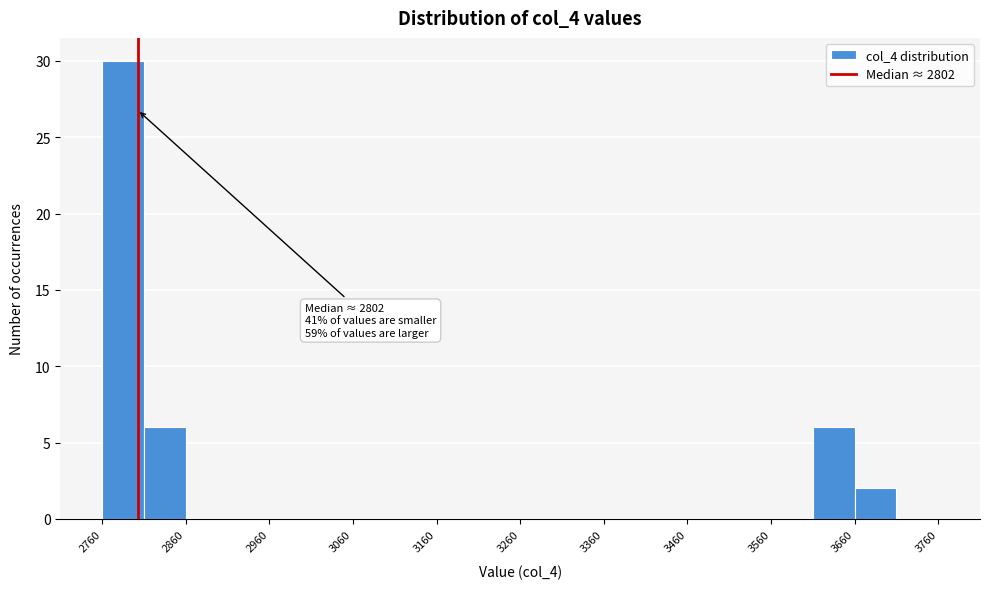

Over which range of the x-axis is the bar tallest?

2760 to 2810